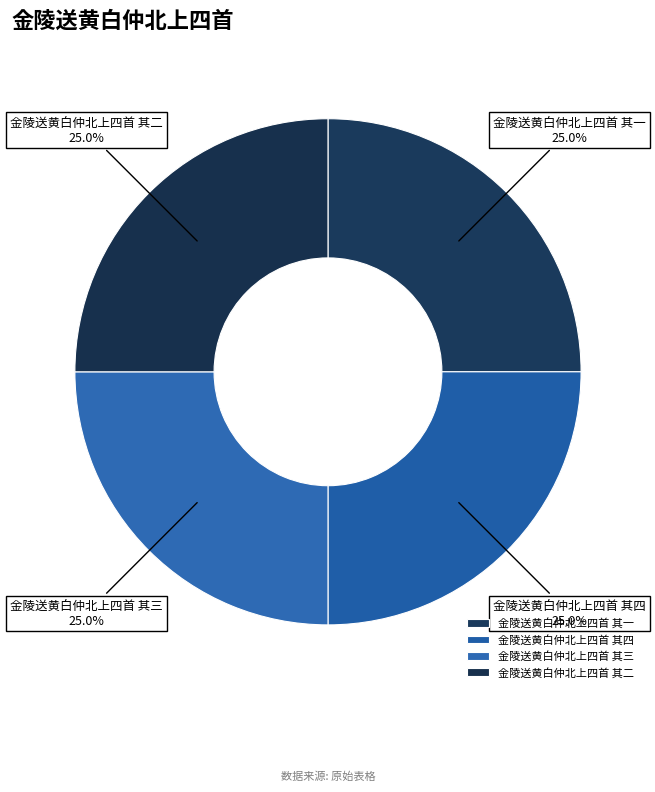

What is the total percentage of 金陵送黄白仲北上四首 其一 and 金陵送黄白仲北上四首 其三?

50.0%